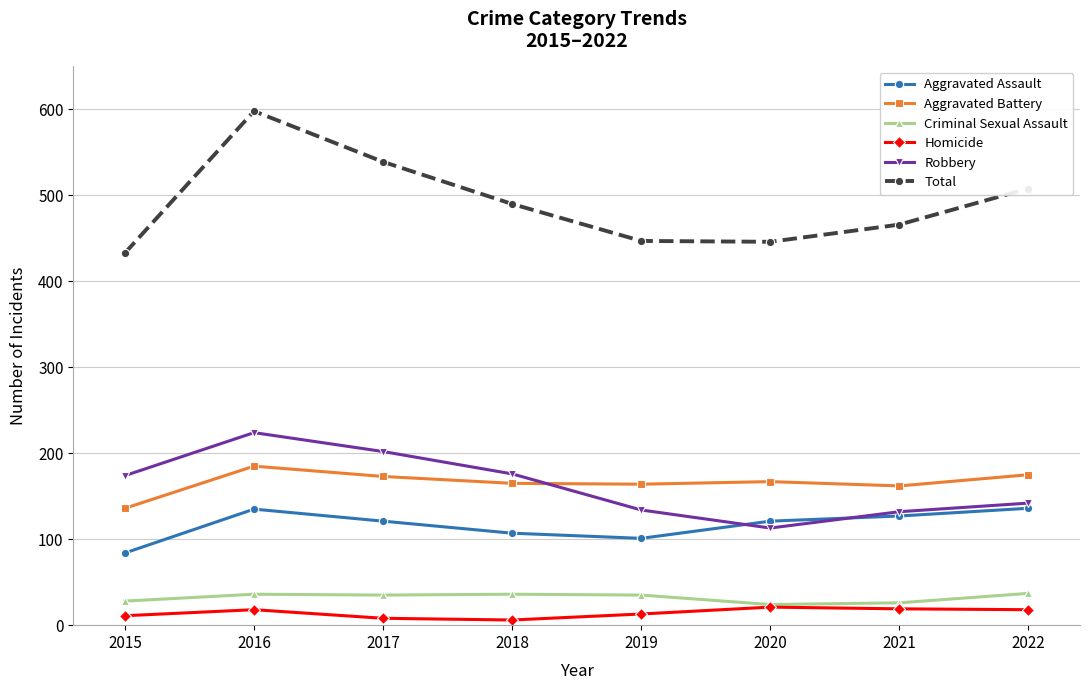

What value does the Total series have at 2020?

446